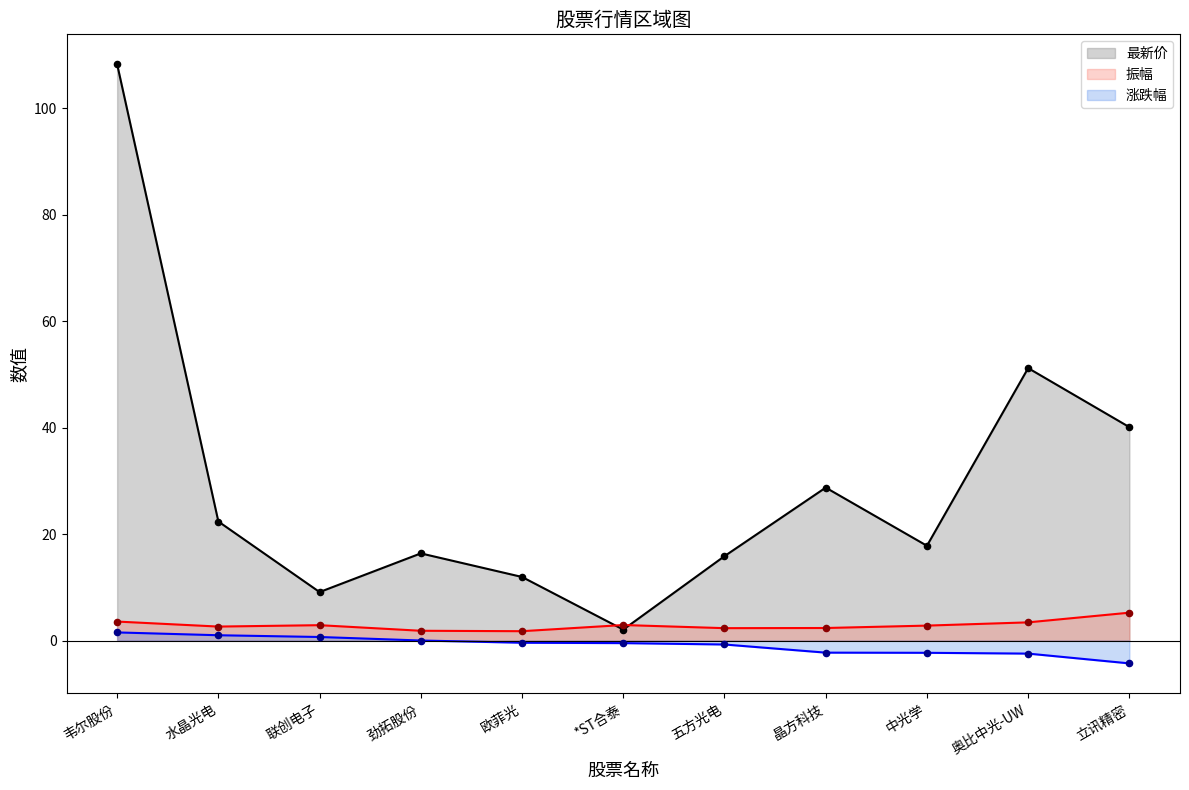

What are all the series names shown in the legend?

最新价, 振幅, 涨跌幅